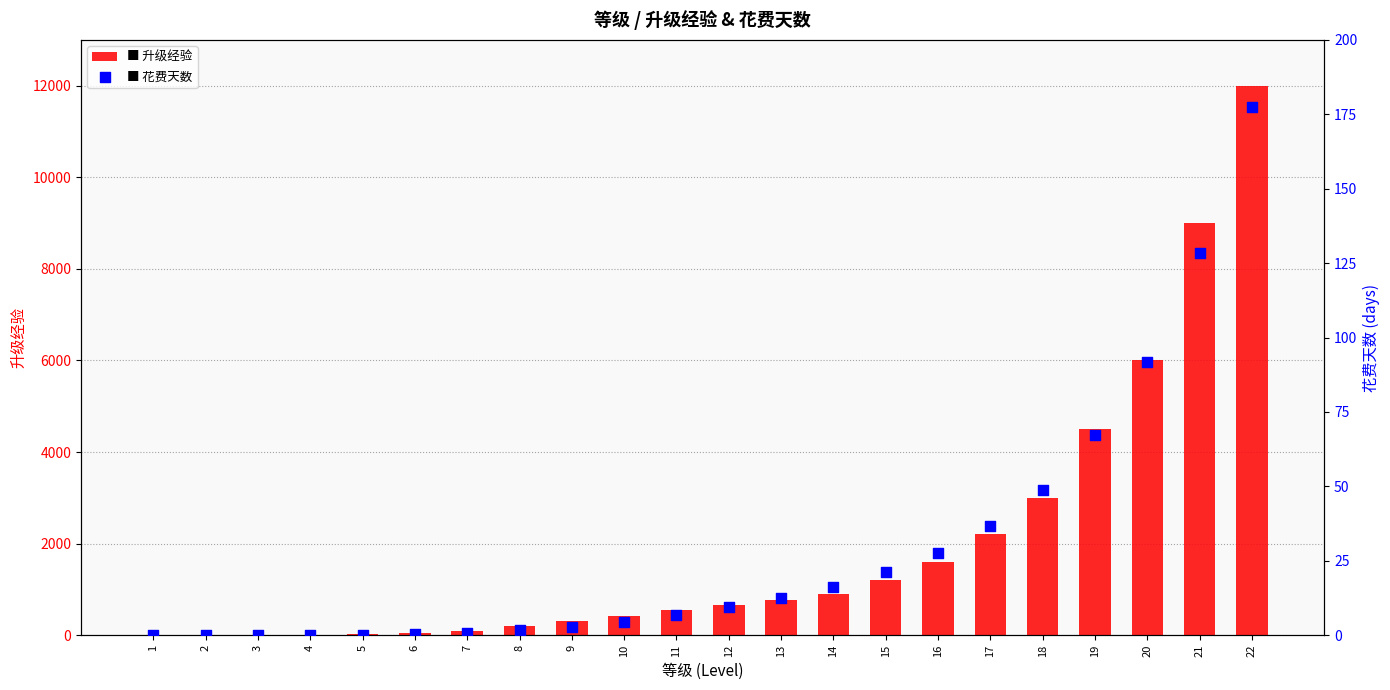

What are all the series names shown in the legend?

升级经验, 花费天数